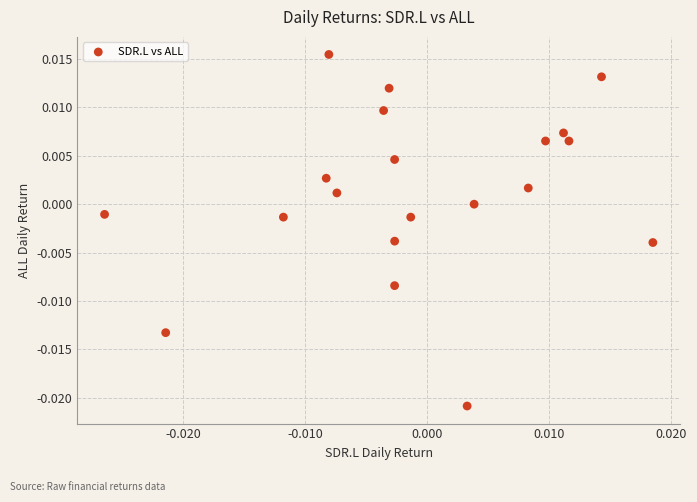

Count the number of points in this scatter plot.

20